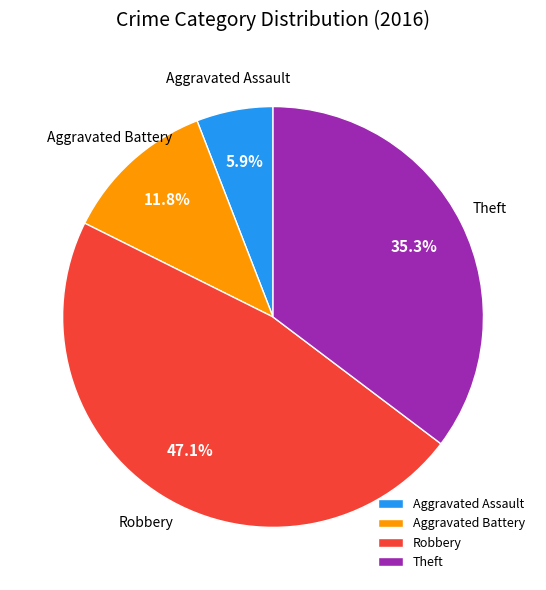

How many segments does this pie chart have?

4